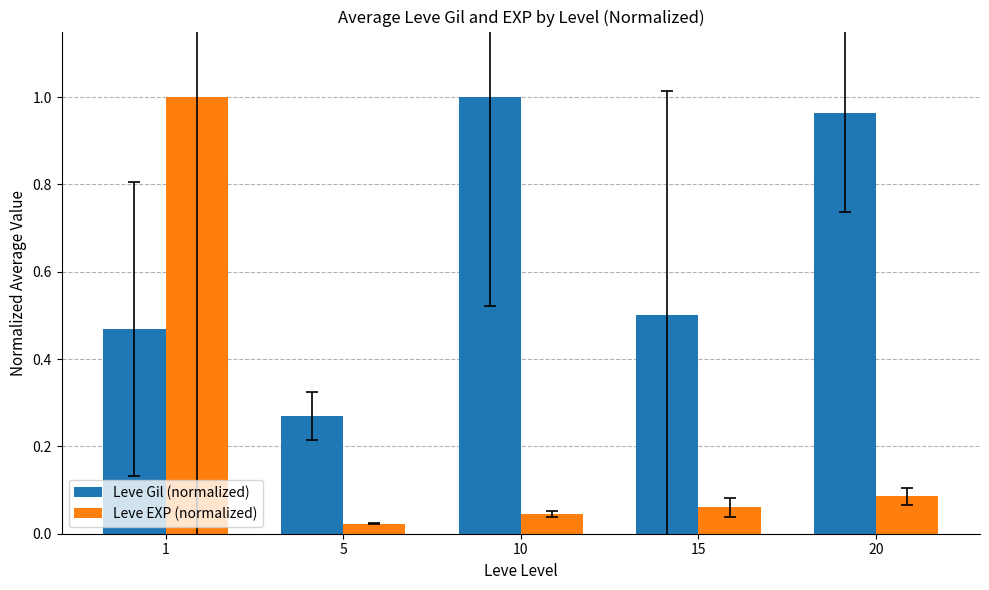

Which series has the largest range (max minus min)?

Leve EXP (normalized)